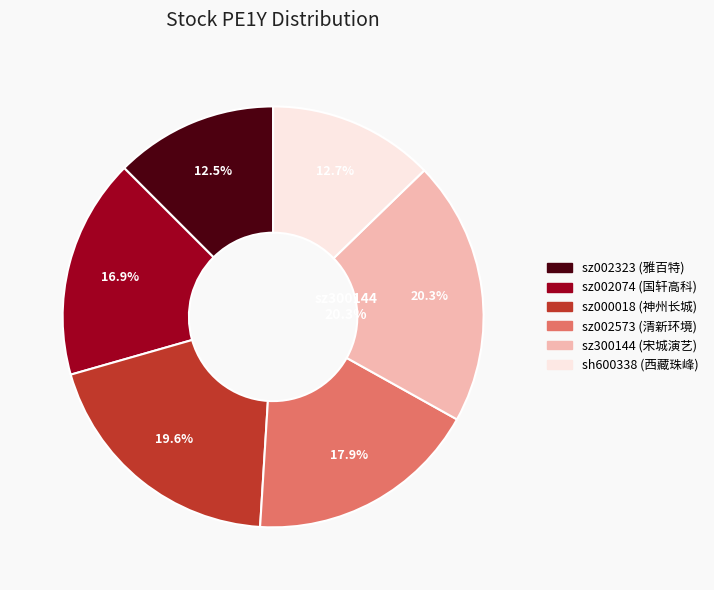

Which has a higher value, sz000018 or sh600338?

sz000018